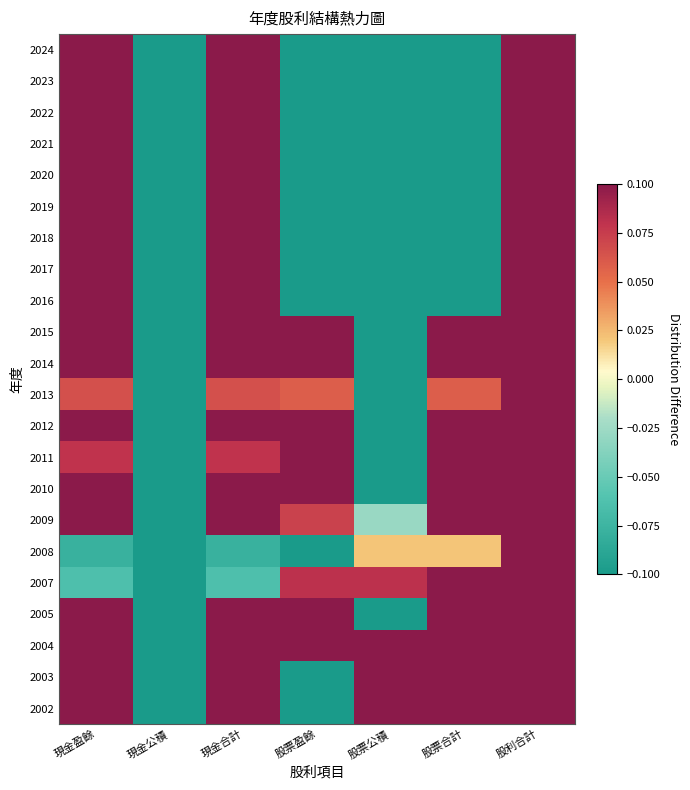

What is the maximum value shown in the chart?

0.1